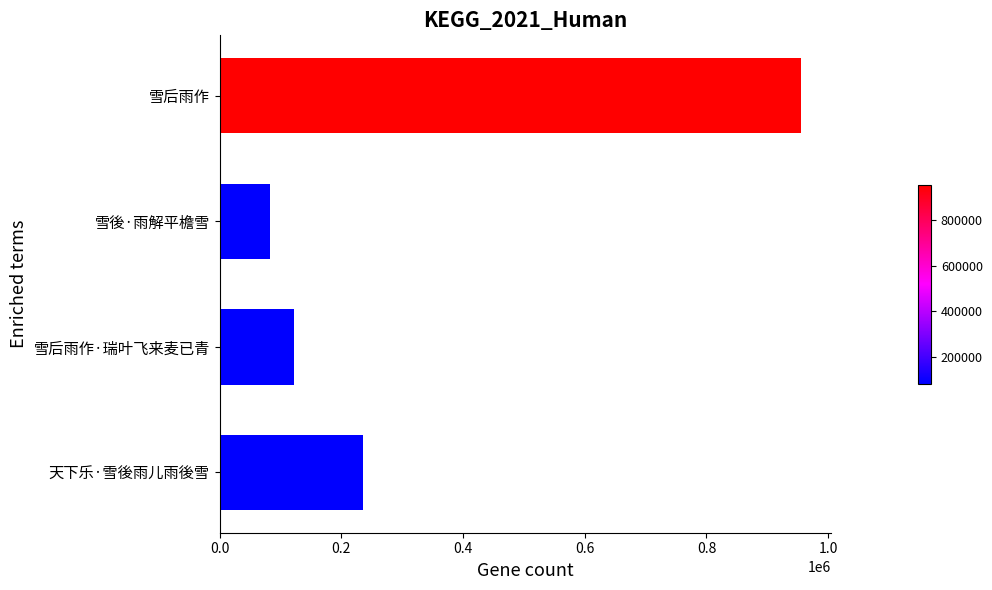

Reading top to bottom, extract all data points from this chart.

雪后雨作=956197	雪後·雨解平檐雪=83241	雪后雨作·瑞叶飞来麦已青=122979	天下乐·雪後雨儿雨後雪=235501